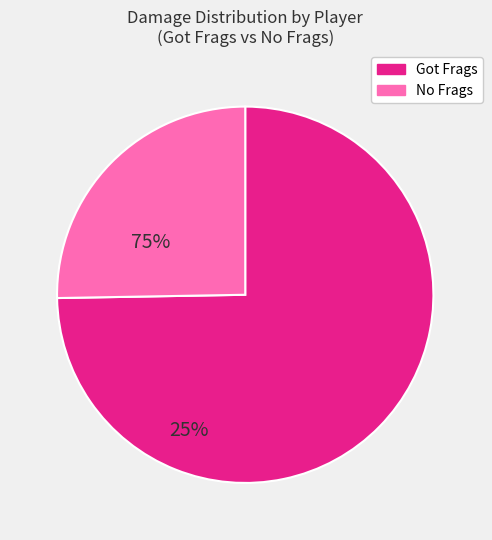

The Got Frags slice represents 75% of the pie. True or false?

True